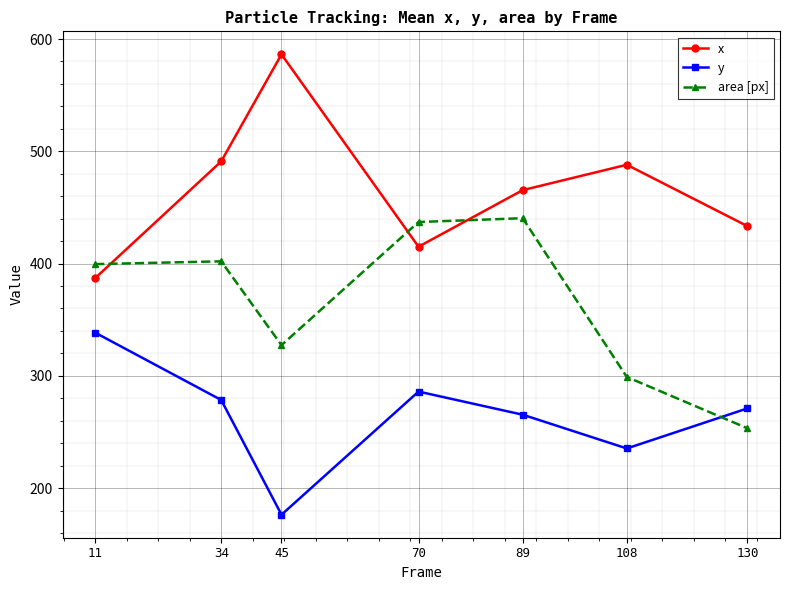

What is the difference between the second highest and minimum values in the y series?

109.7